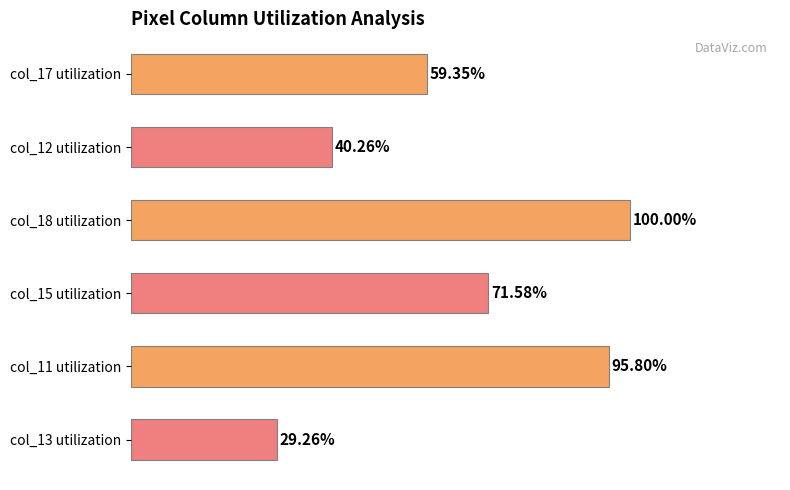

Which has a higher value, col_13 utilization or col_17 utilization?

col_17 utilization